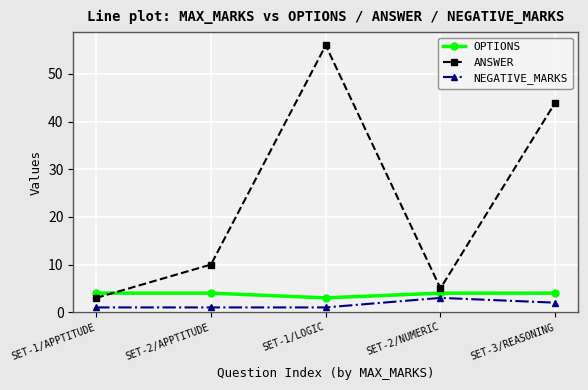

Count the number of categories in the chart.

5